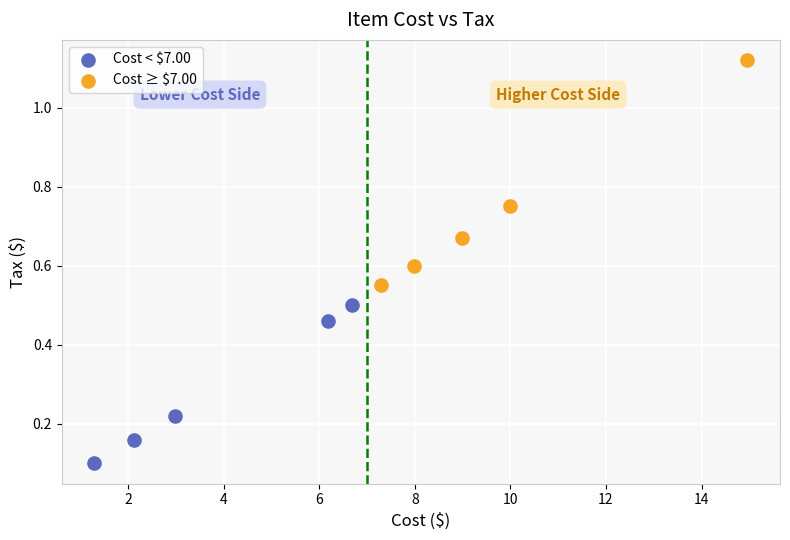

Which series has the widest spread of Y values?

Cost ≥ $7.00